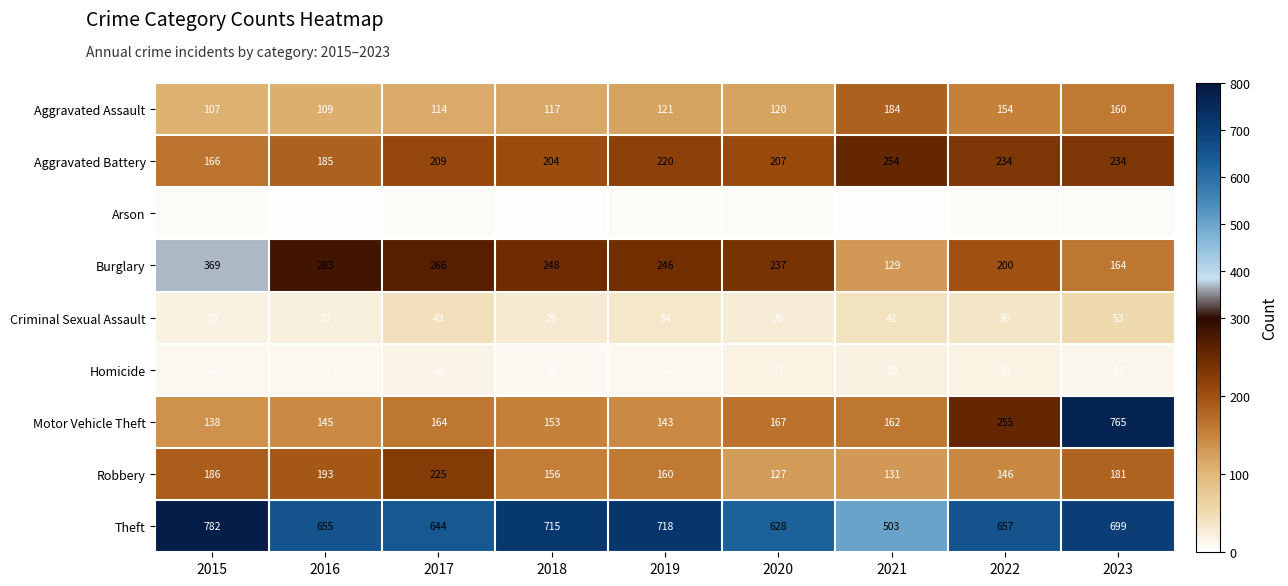

Between 2019 and 2021, which series saw the biggest shift?

Theft